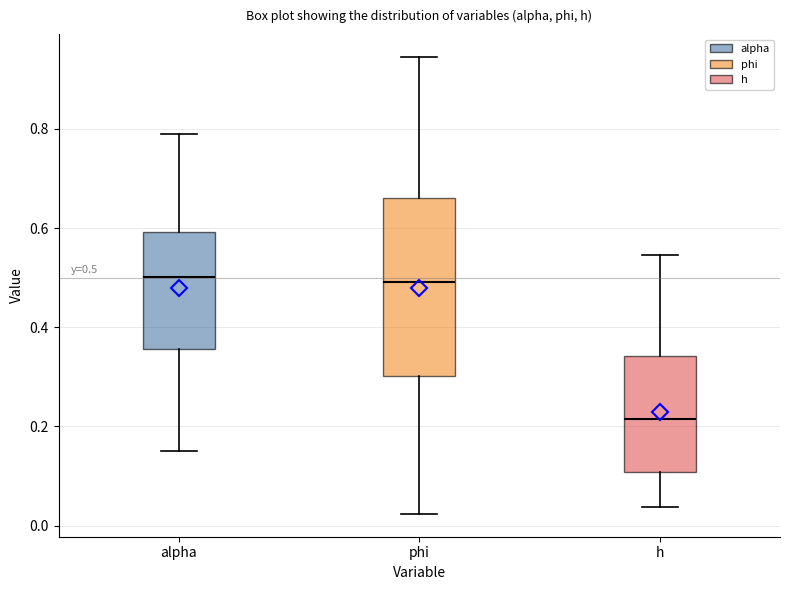

Comparing the boxes themselves (not the whiskers), which one is the tallest?

phi